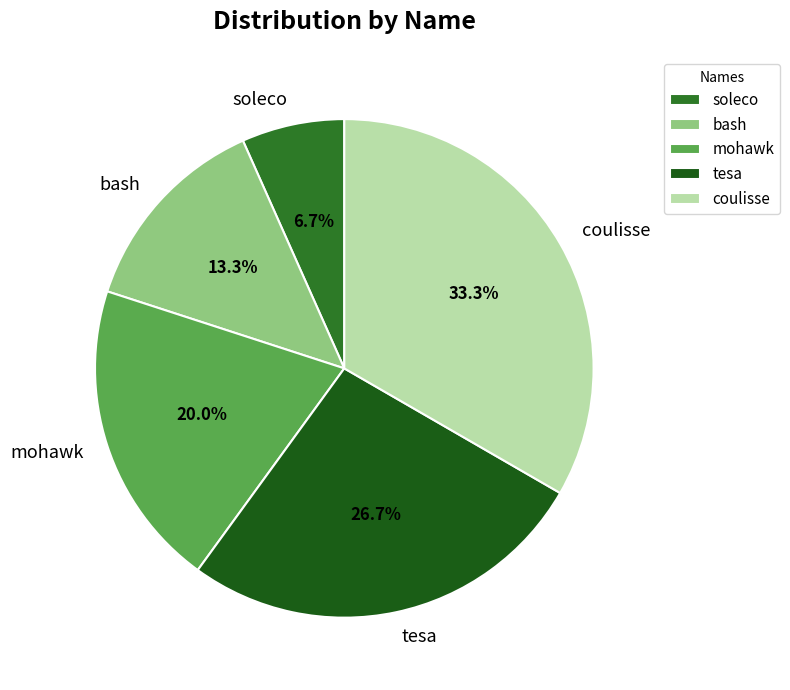

How many segments does this pie chart have?

5